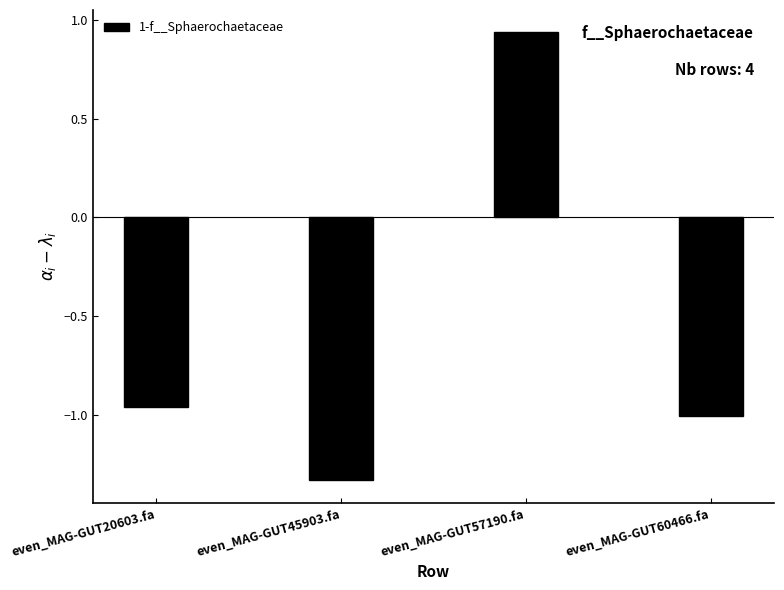

List the labels in order of value, largest first.

even_MAG-GUT57190.fa, even_MAG-GUT20603.fa, even_MAG-GUT60466.fa, even_MAG-GUT45903.fa